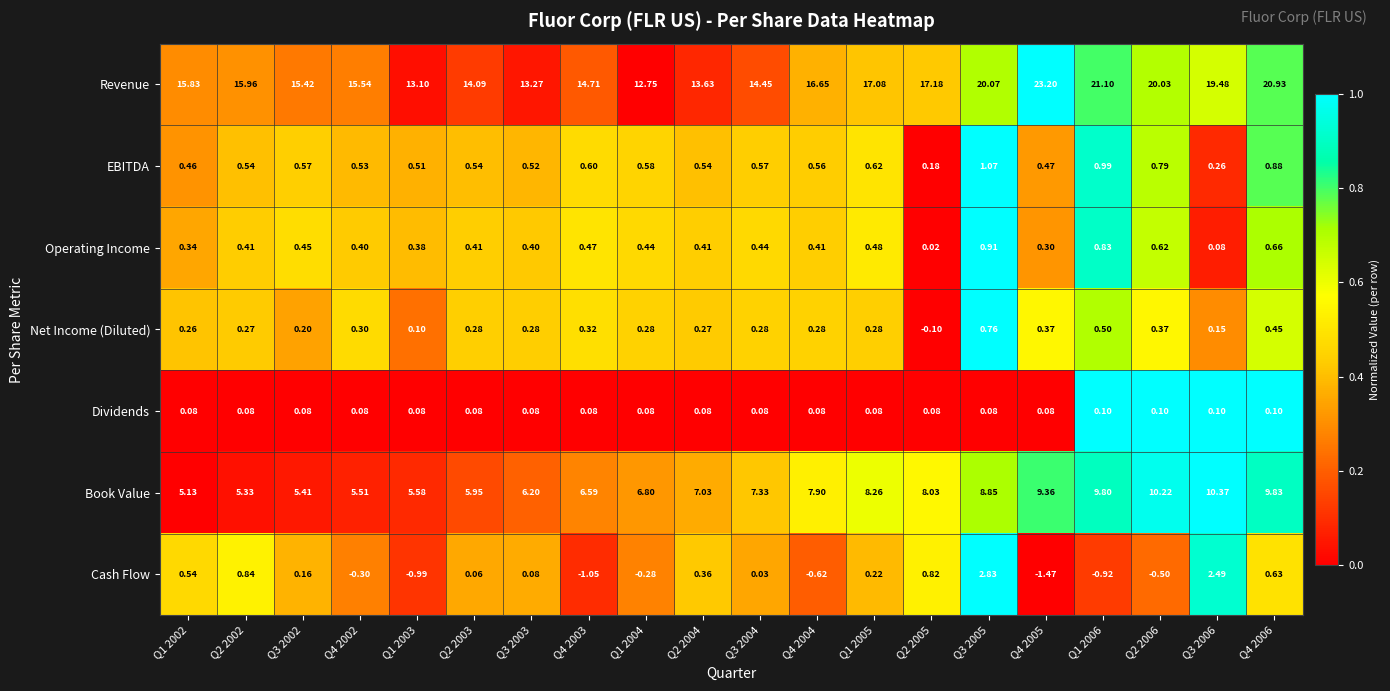

At Q4 2002, list the series in order from largest to smallest.

Revenue, Book Value, EBITDA, Operating Income, Net Income (Diluted), Dividends, Cash Flow